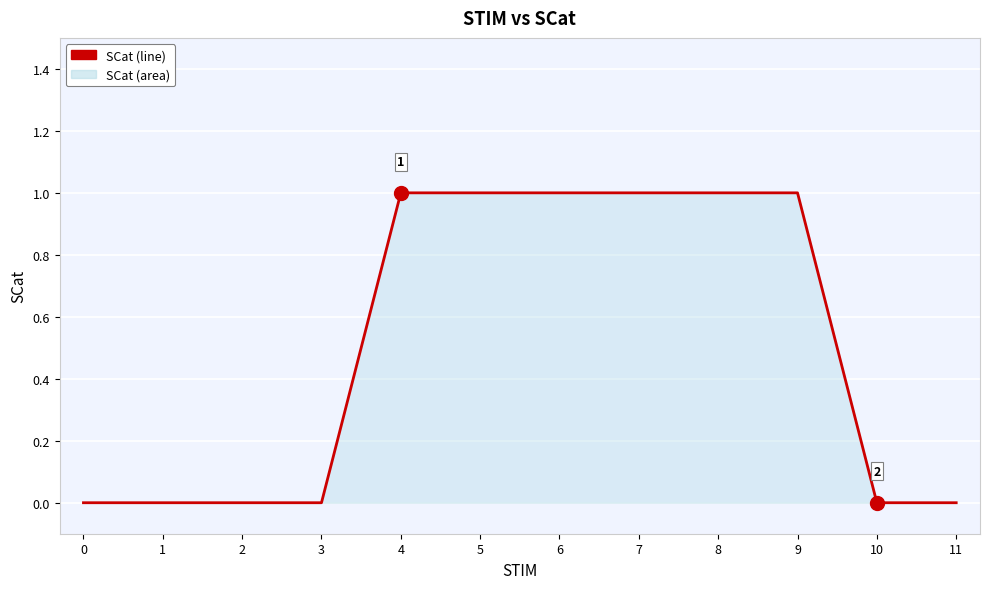

The chart shows a value of 0 at 3. True or false?

True